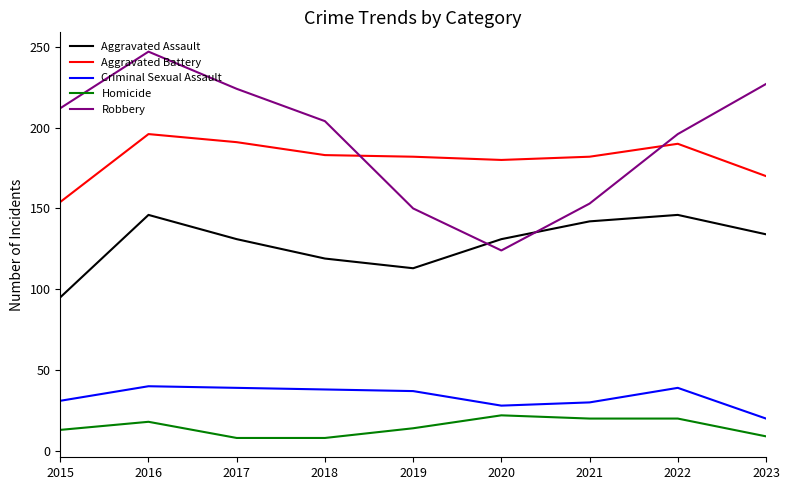

Is it true that Robbery equals 243 at 2021?

False